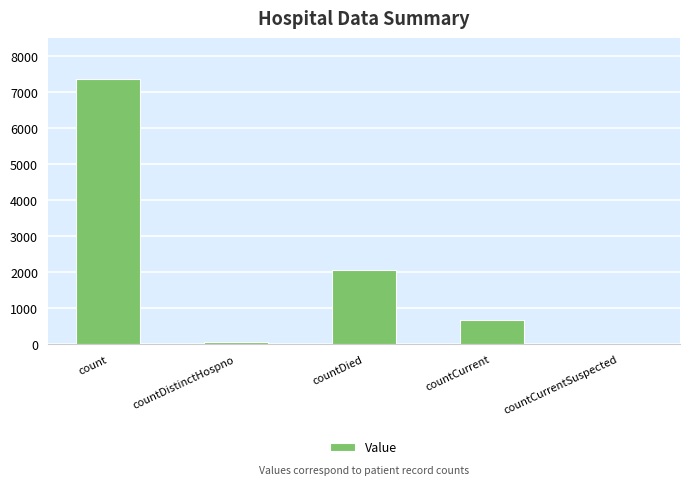

What is the sum of all values?

10202